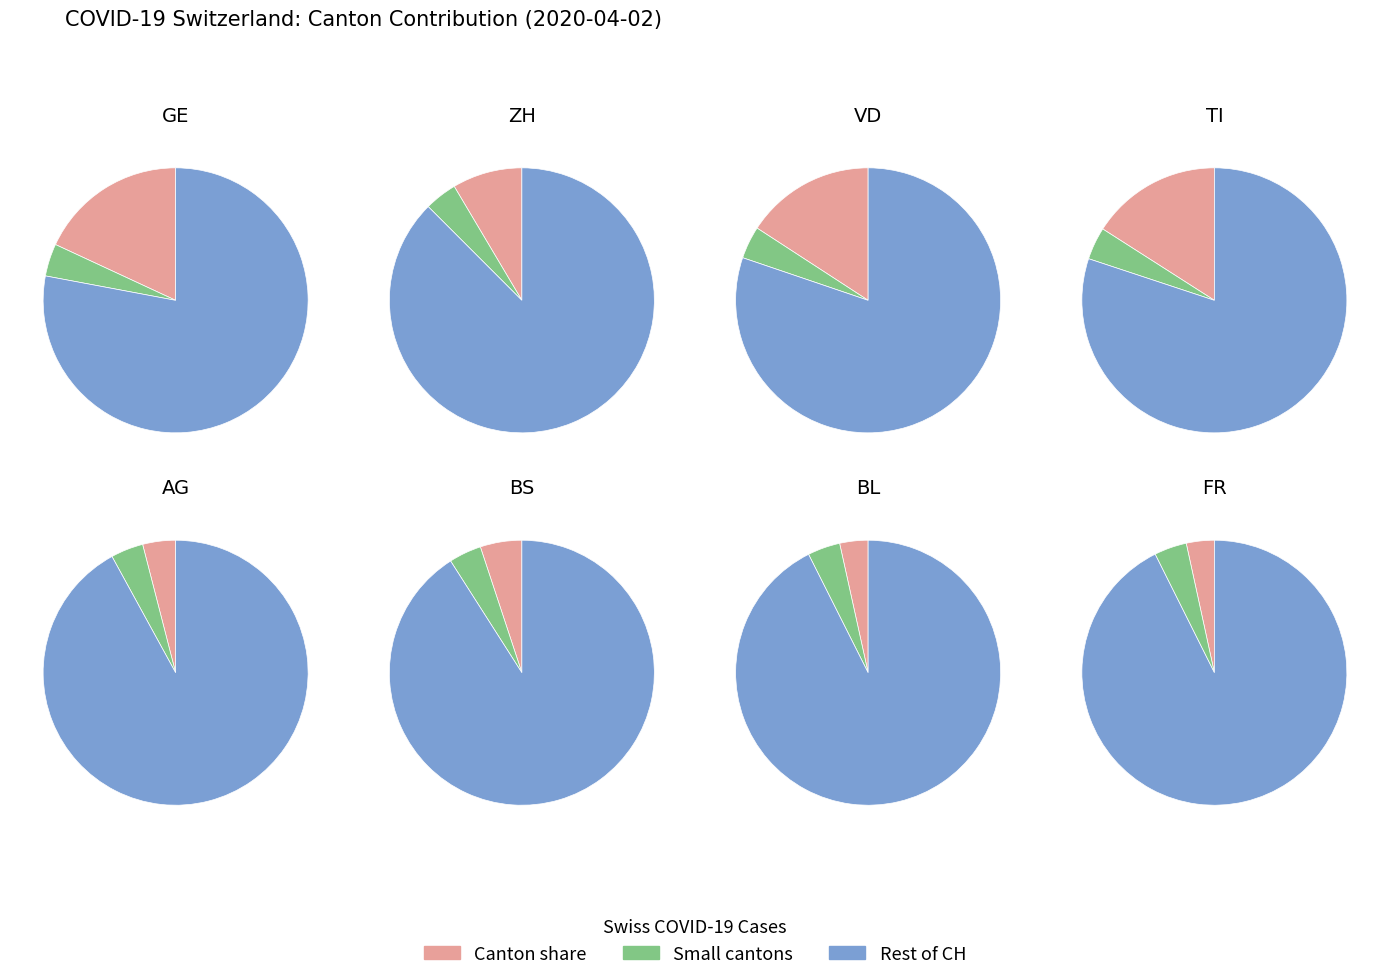

What portion of the pie excludes 20?

100.0%